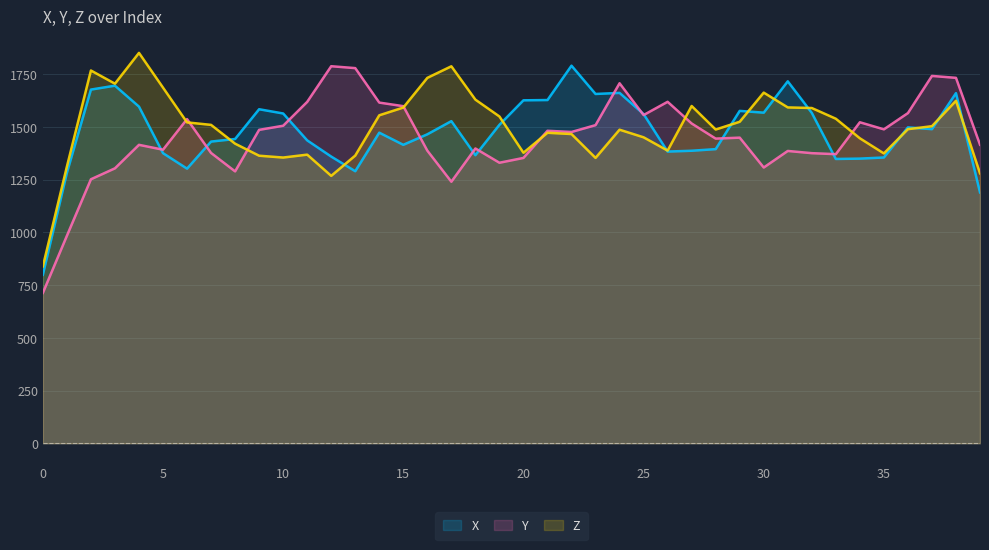

How many data points does each series have?

40